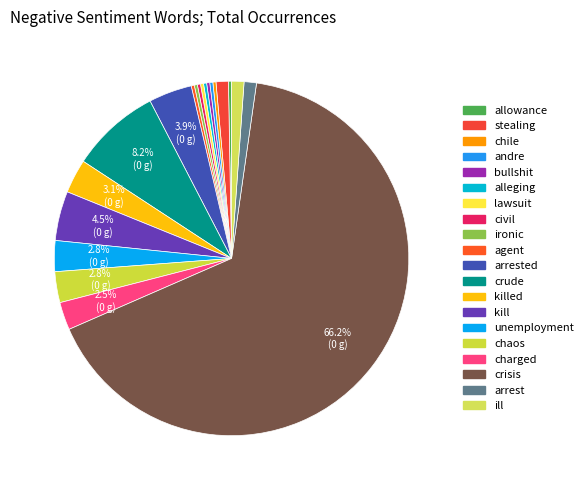

Which slice is the smallest?

allowance